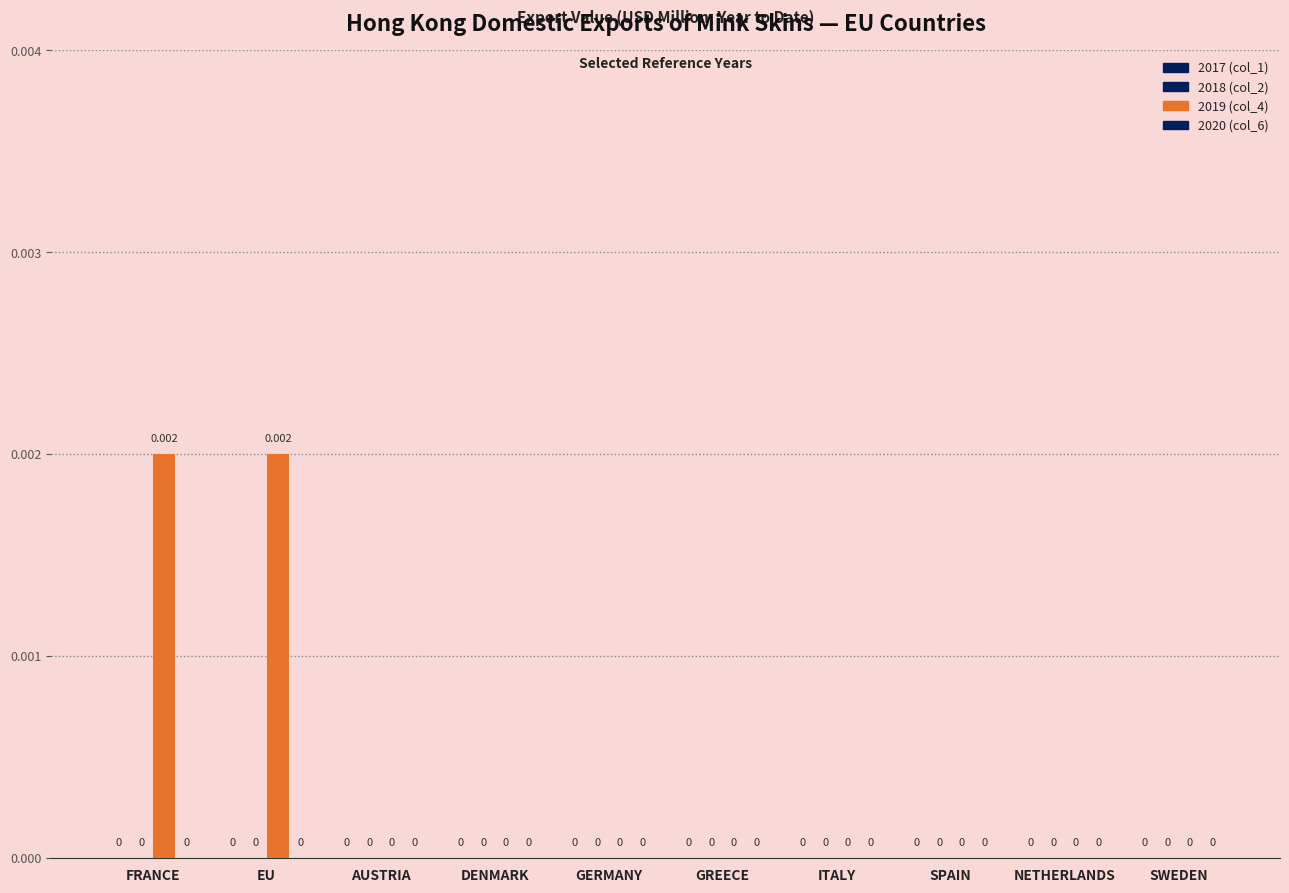

How many series are shown in this chart?

1